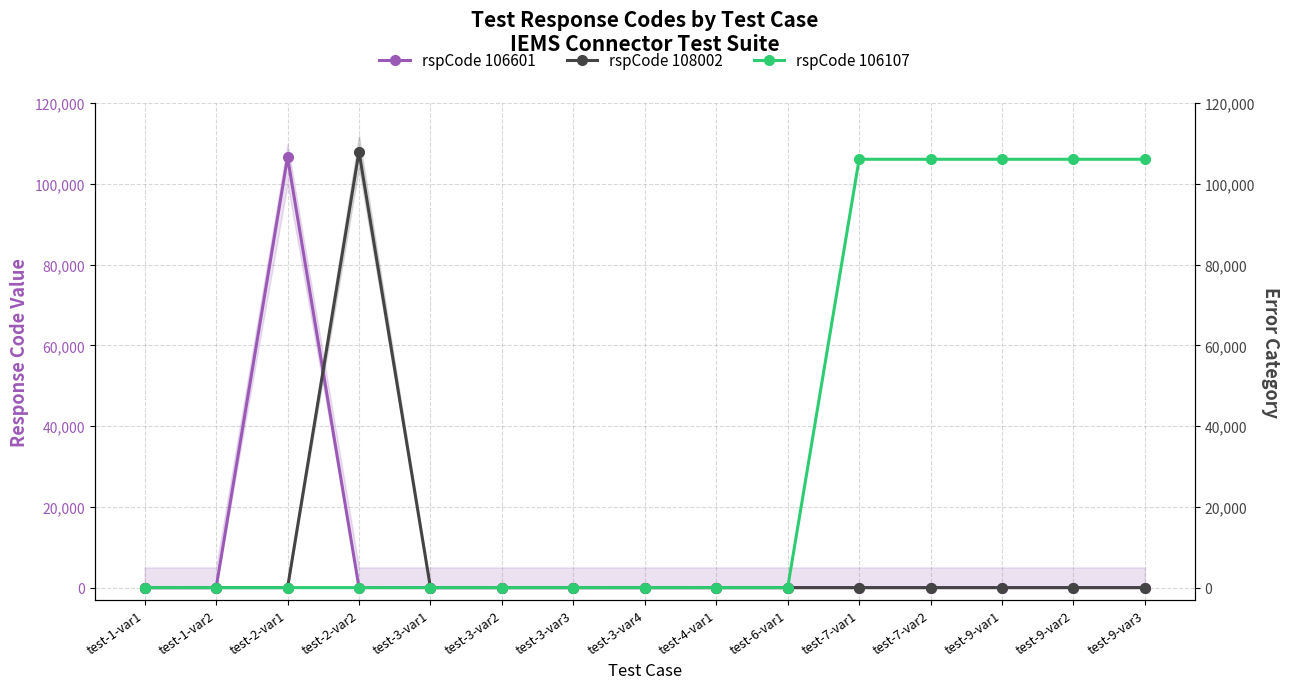

At test-3-var3, list the series in order from smallest to largest.

rspCode 106601, rspCode 108002, rspCode 106107